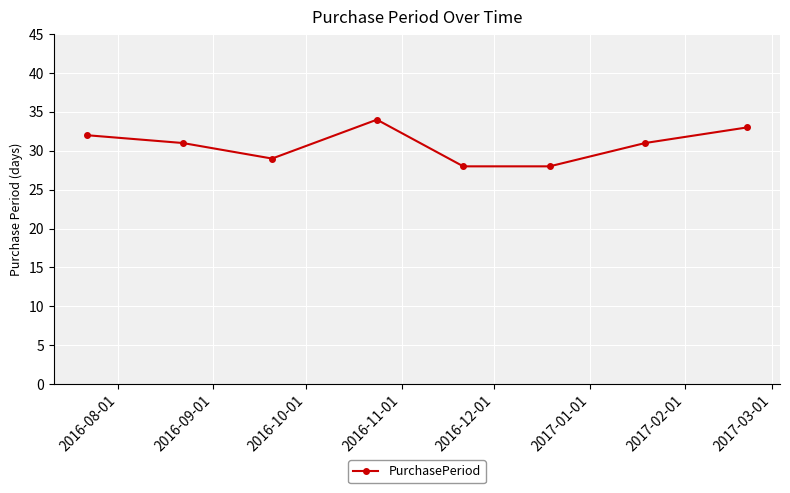

How many interior local peaks (higher than both neighbors) does the data have?

1